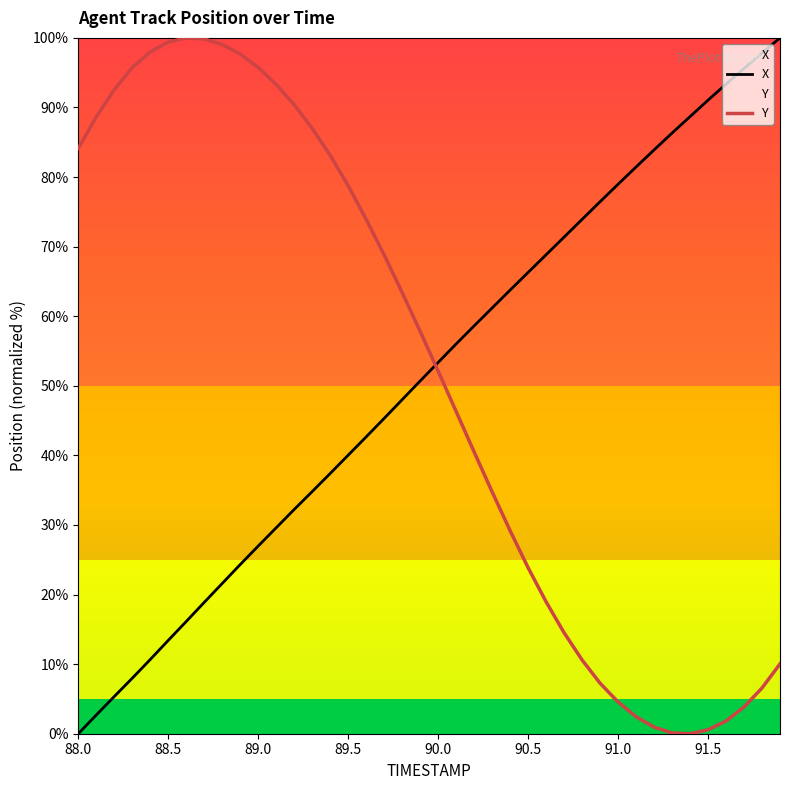

What is the label of the 25th point from the right?

89.5